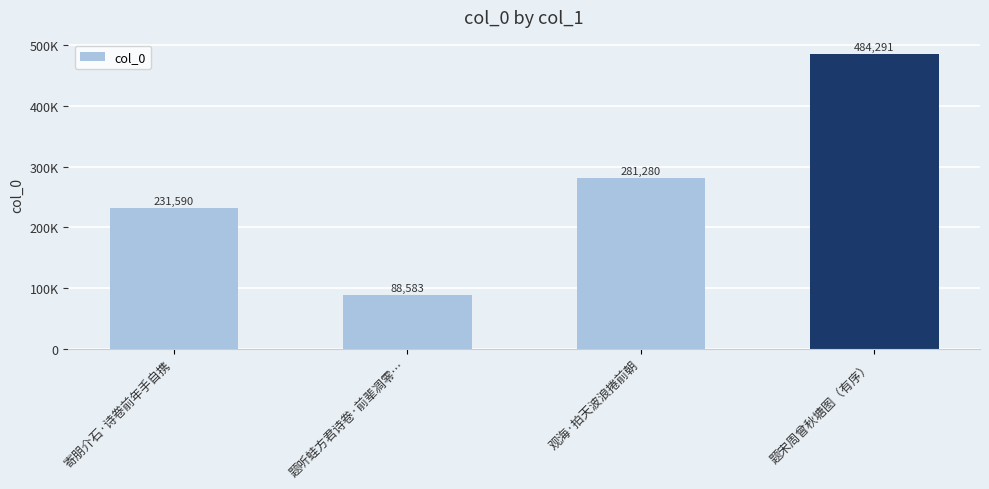

Reading left to right, extract all data points from this chart.

231590	88583	281280	484291